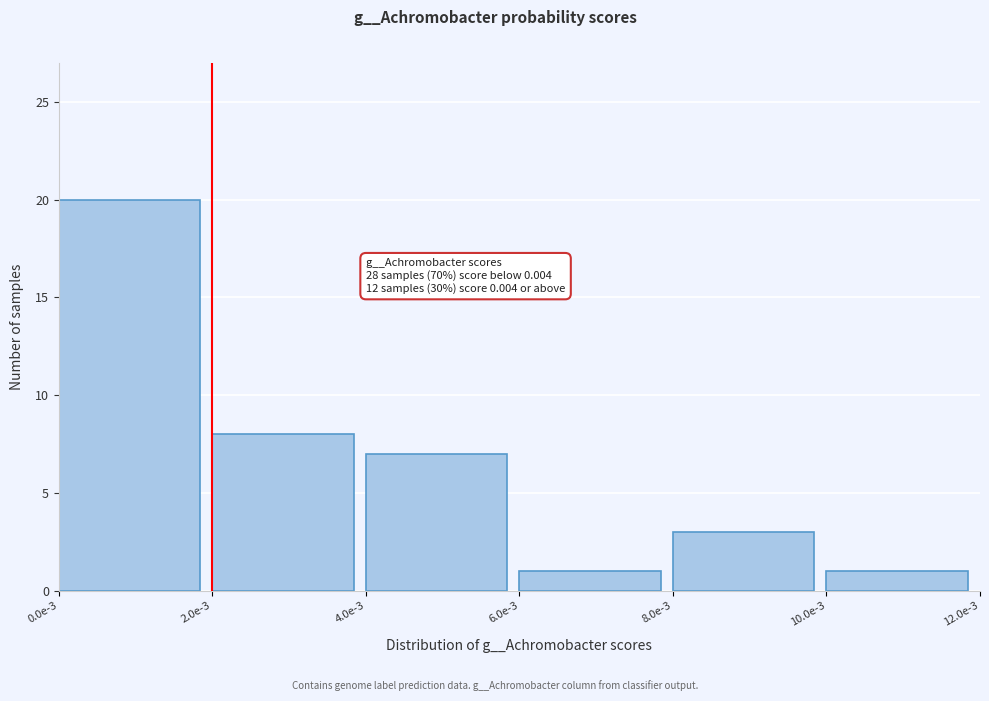

Reading right to left, what are all the values shown in this chart?

10.0e-3=1	8.0e-3=3	6.0e-3=1	4.0e-3=7	2.0e-3=8	0.0e-3=20